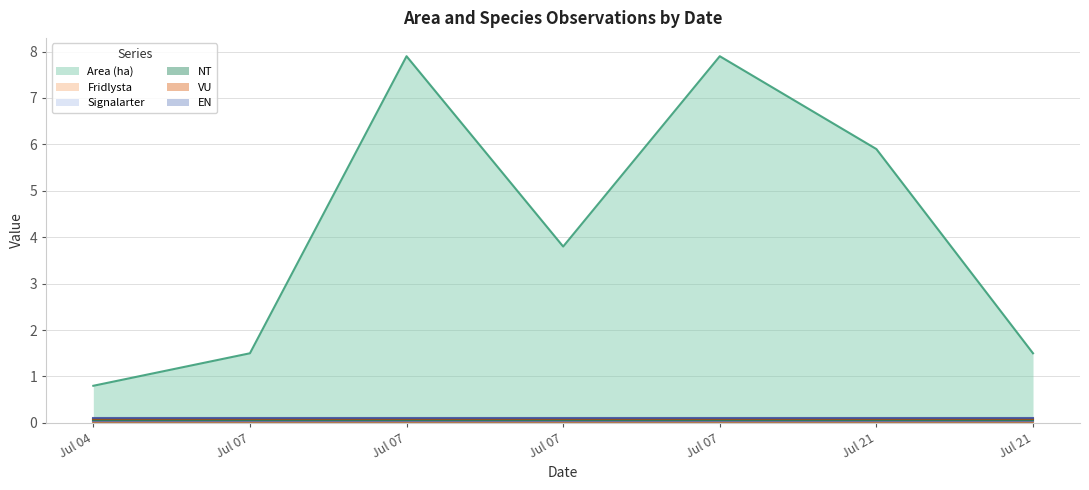

Which series changed the most between 2023-07-07 and 2023-07-07?

Area (ha)